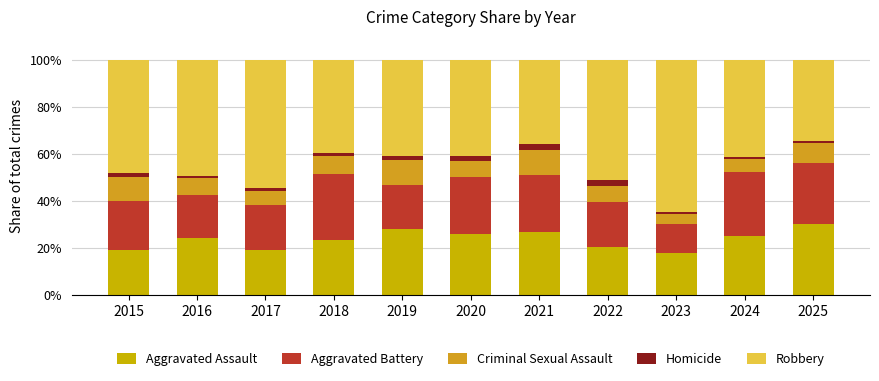

Is it true that Criminal Sexual Assault equals 10.0 at 2015?

True